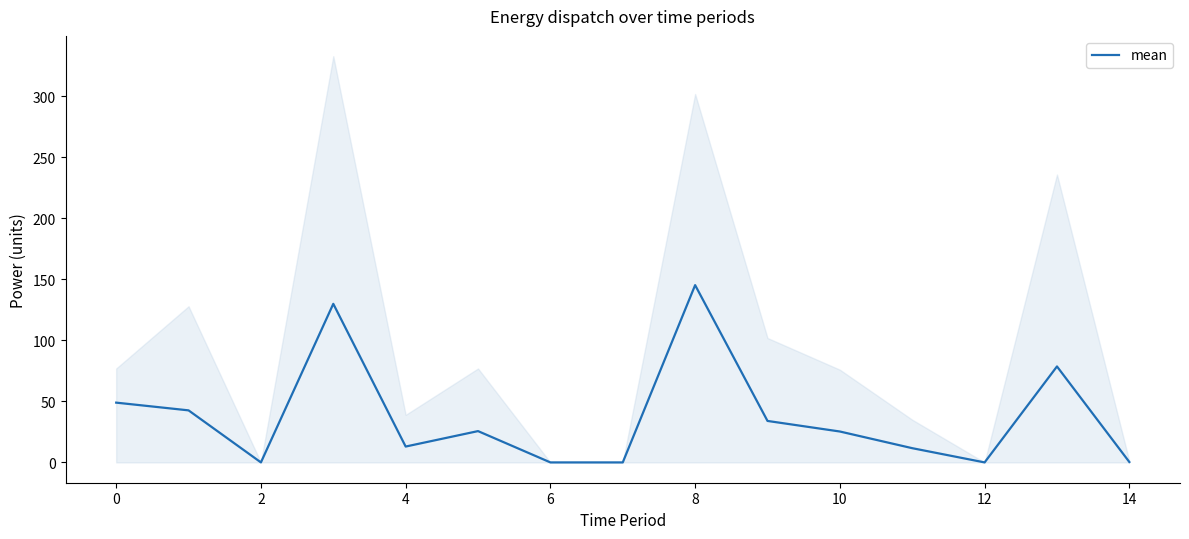

Is it true that mean equals 25.3 at 10?

True